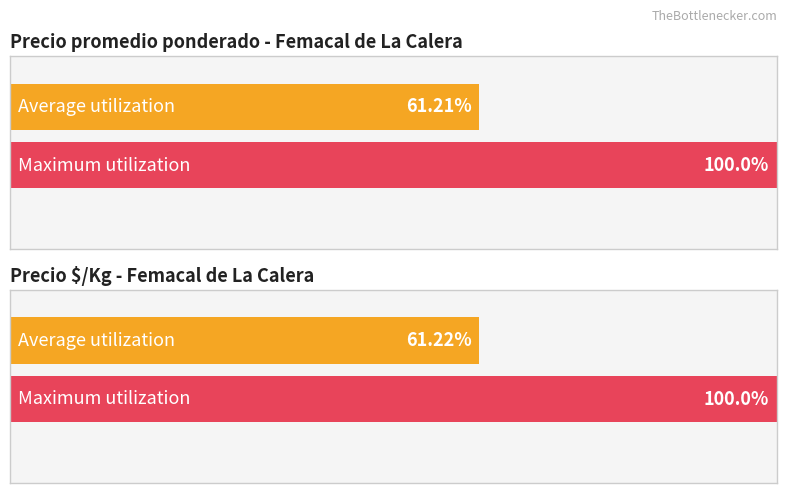

What are all the series names shown in the legend?

Precio promedio ponderado, Precio $/Kg